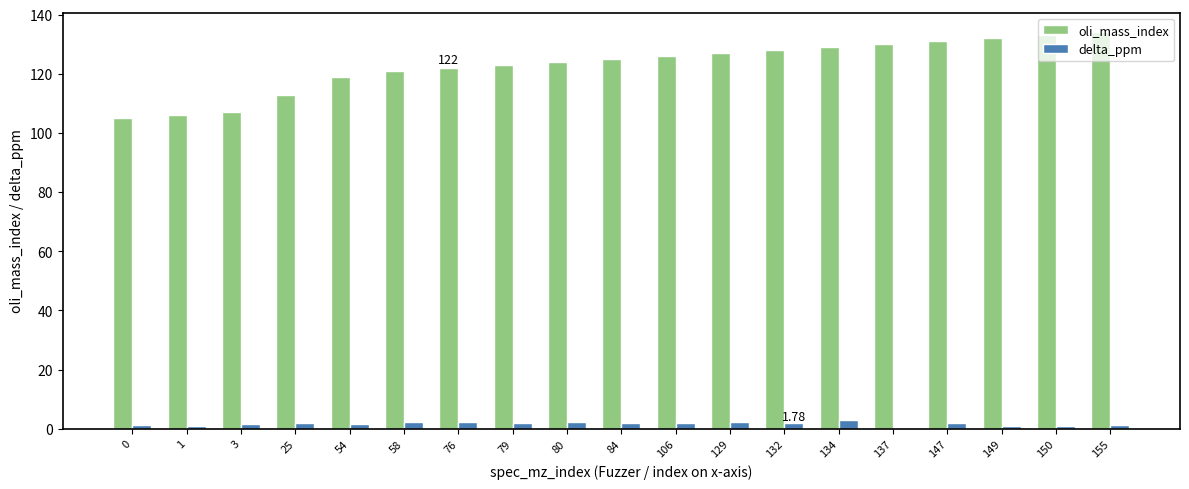

Which series has the largest total across all categories?

oli_mass_index